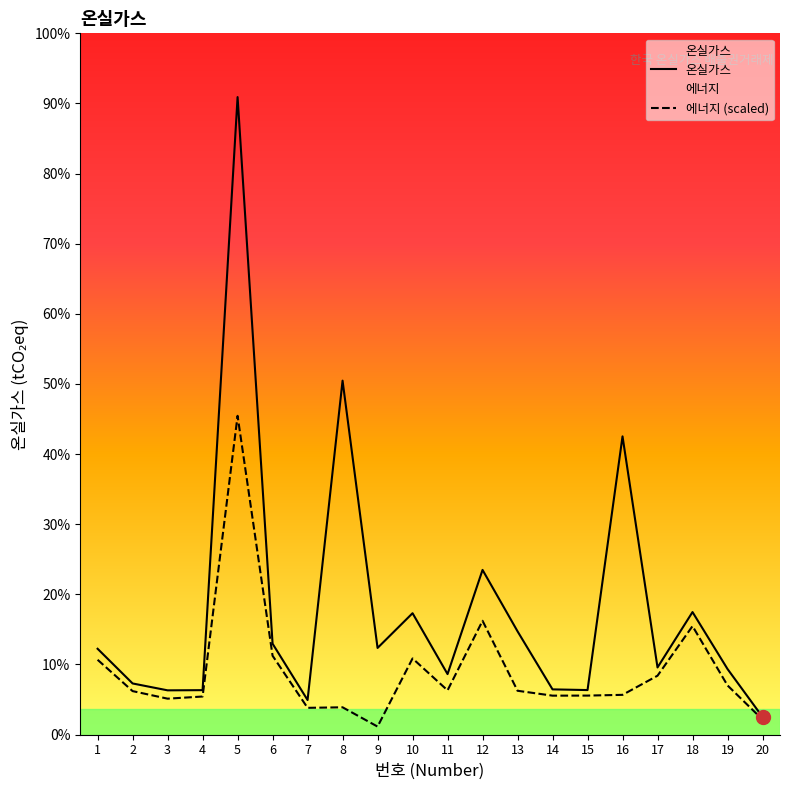

Which series changed the most between 4 and 11?

온실가스